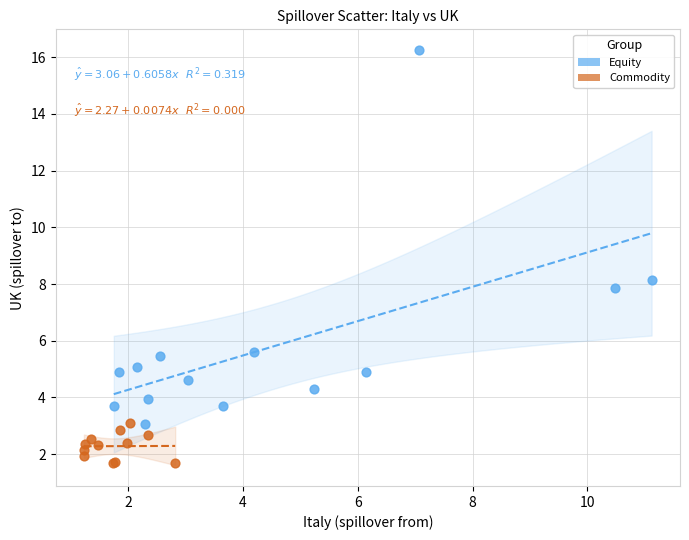

Which series reaches the minimum Y coordinate?

Commodity